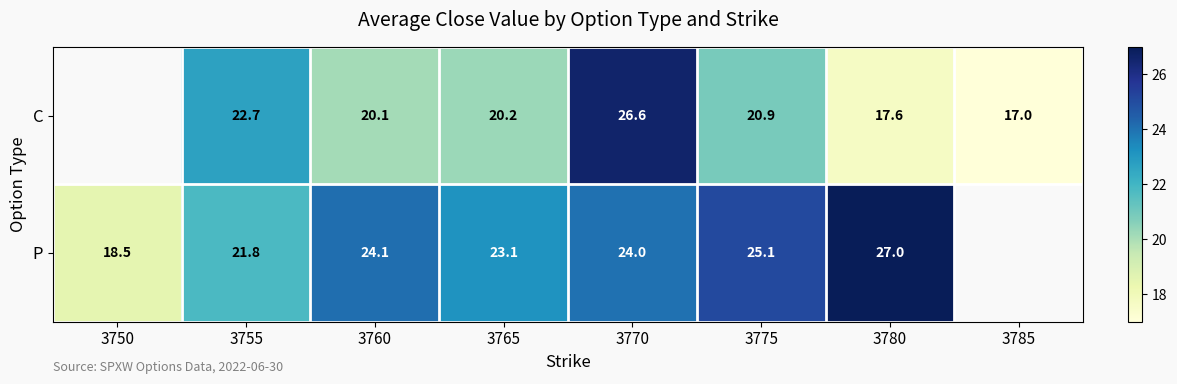

How many series are shown in this chart?

2